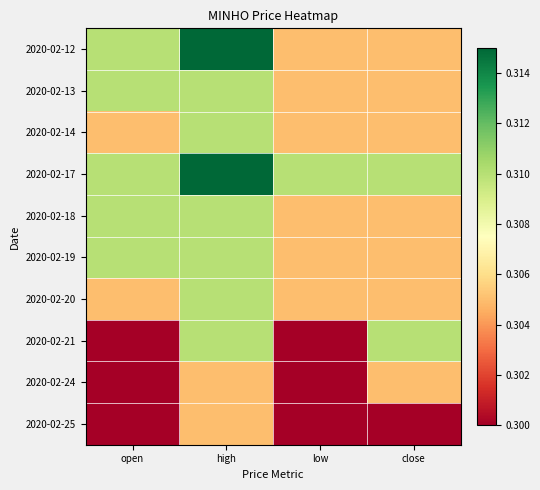

Which category has the lowest value across all series?

open